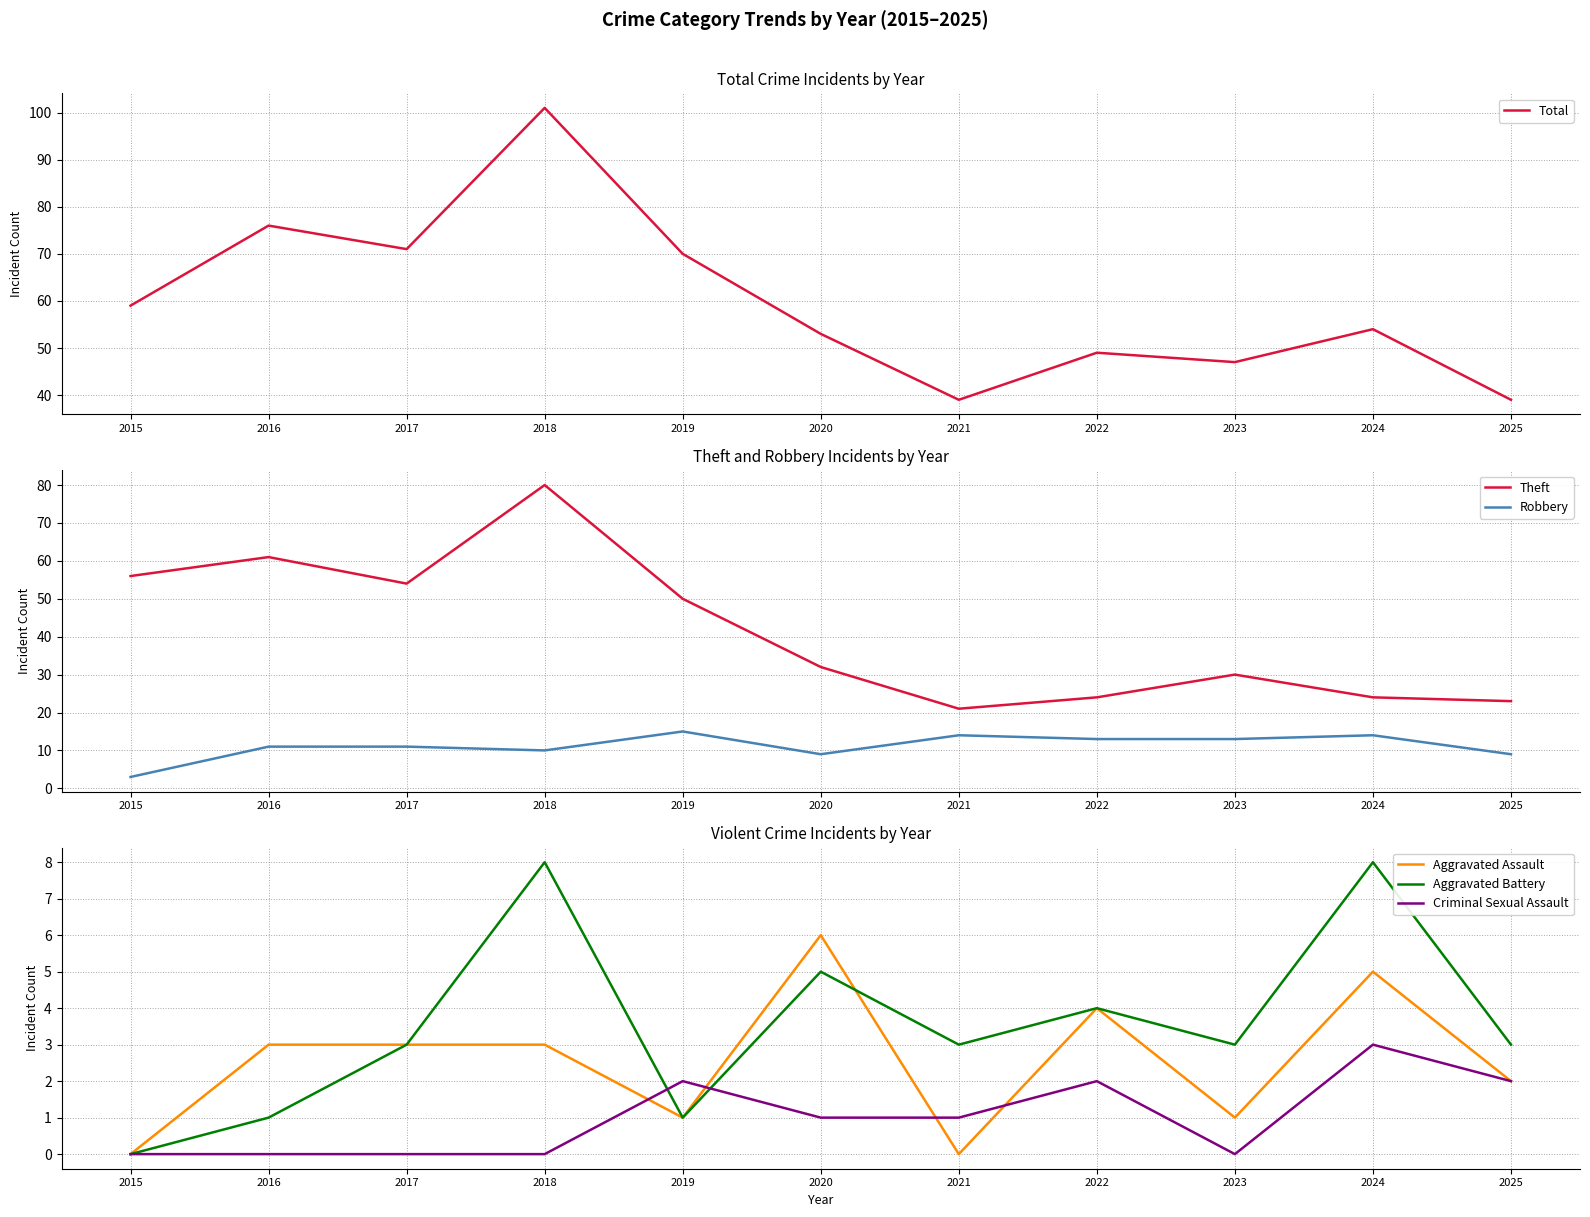

At which category is the sum across all series the highest?

2018